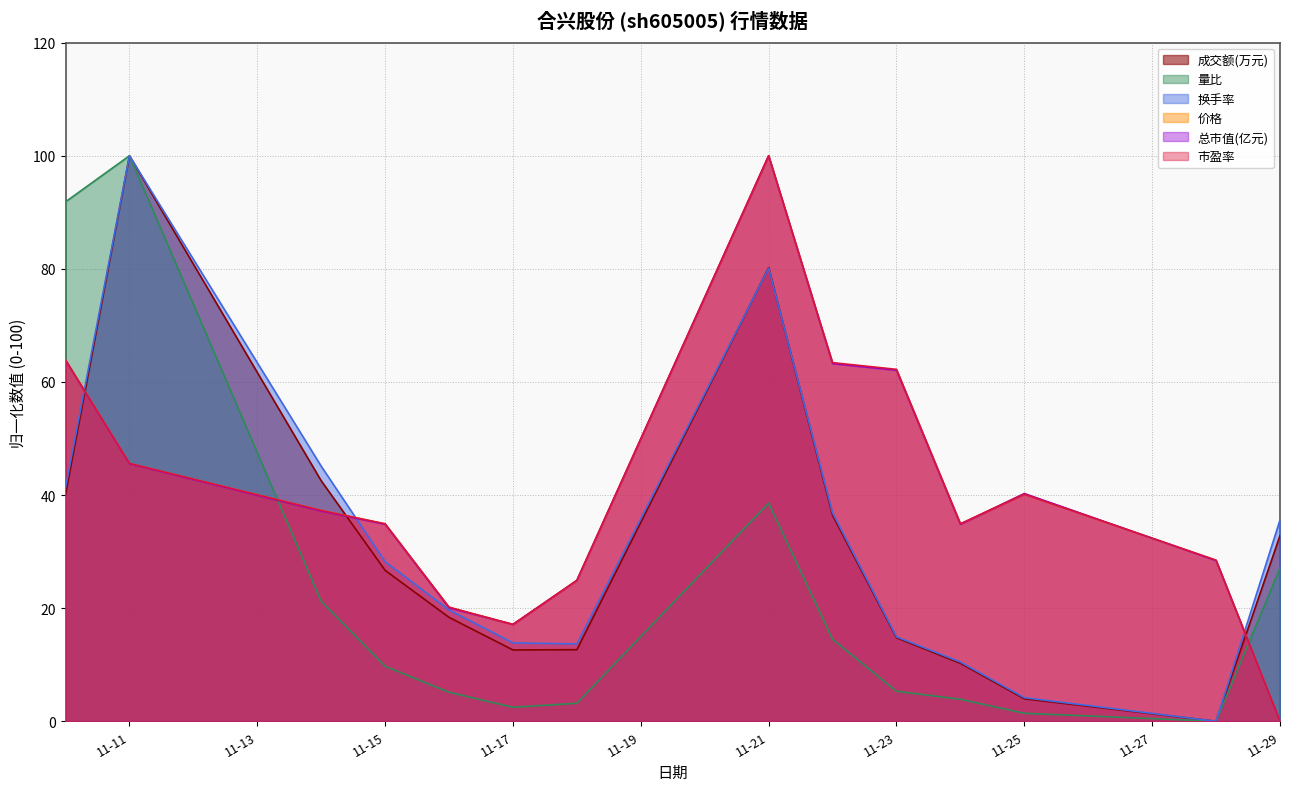

True or false: 市盈率 and 成交额(万元) intersect in this chart.

True